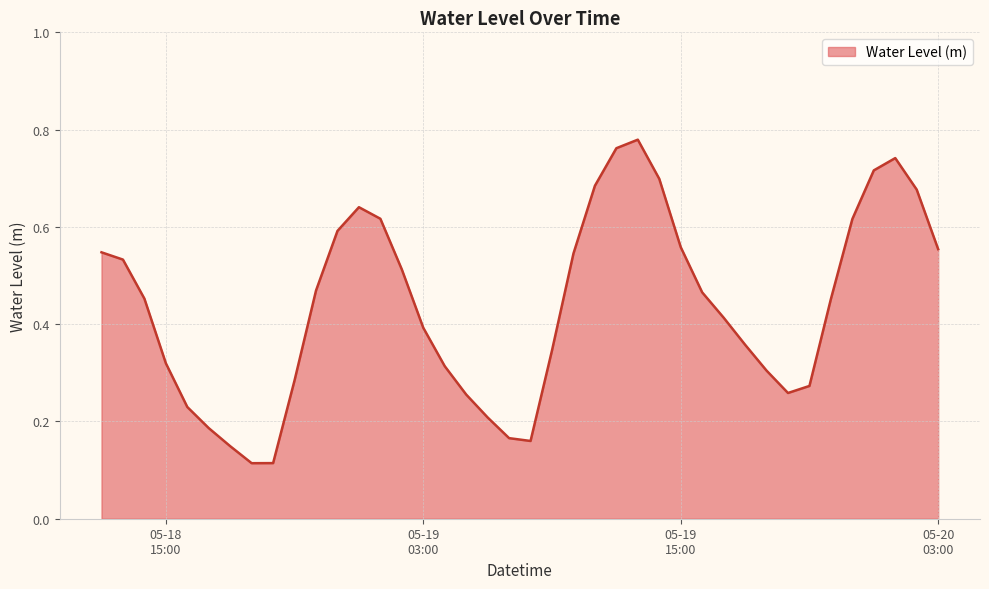

Rank the categories by value from highest to lowest.

2023-05-19 13:00:00, 2023-05-19 12:00:00, 2023-05-20 01:00:00, 2023-05-20 00:00:00, 2023-05-19 14:00:00, 2023-05-19 11:00:00, 2023-05-20 02:00:00, 2023-05-19 00:00:00, 2023-05-19 01:00:00, 2023-05-19 23:00:00, 2023-05-18 23:00:00, 2023-05-19 15:00:00, 2023-05-20 03:00:00, 2023-05-18 12:00:00, 2023-05-19 10:00:00, 2023-05-18 13:00:00, 2023-05-19 02:00:00, 2023-05-18 22:00:00, 2023-05-19 16:00:00, 2023-05-18 14:00:00, 2023-05-19 22:00:00, 2023-05-19 17:00:00, 2023-05-19 03:00:00, 2023-05-19 18:00:00, 2023-05-19 09:00:00, 2023-05-18 15:00:00, 2023-05-19 04:00:00, 2023-05-19 19:00:00, 2023-05-18 21:00:00, 2023-05-19 21:00:00, 2023-05-19 20:00:00, 2023-05-19 05:00:00, 2023-05-18 16:00:00, 2023-05-19 06:00:00, 2023-05-18 17:00:00, 2023-05-19 07:00:00, 2023-05-19 08:00:00, 2023-05-18 18:00:00, 2023-05-18 20:00:00, 2023-05-18 19:00:00